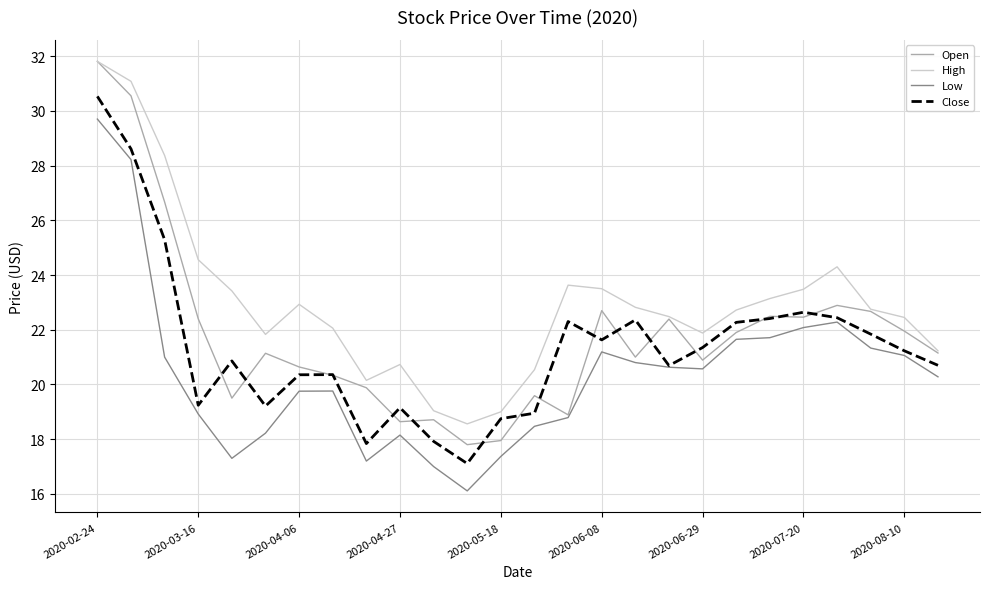

Which series has the largest total across all categories?

High